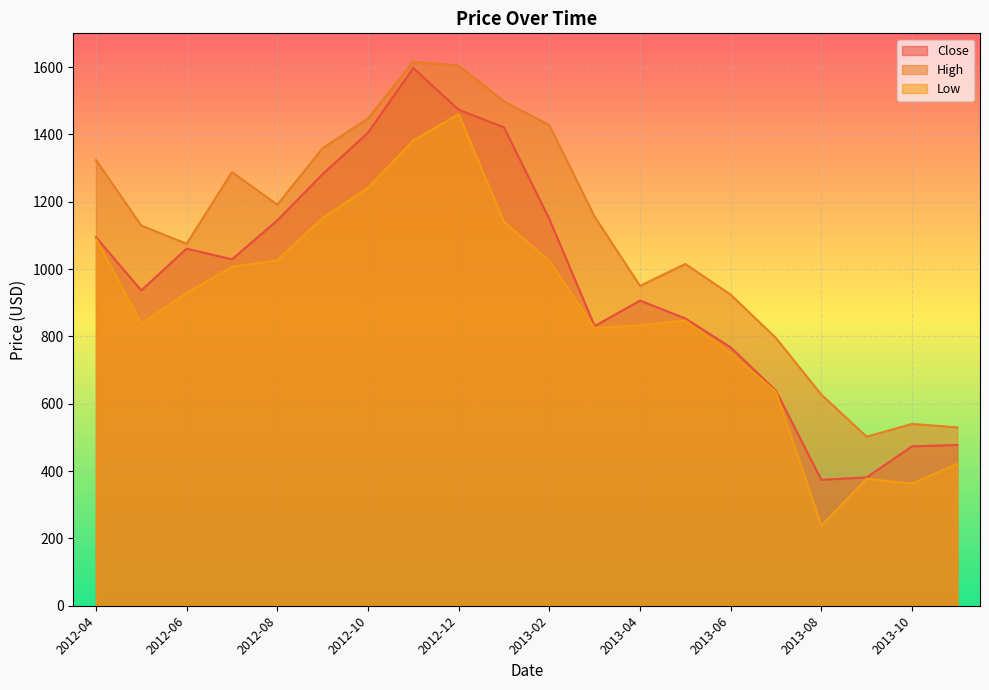

True or false: Close and High cross at least once.

False